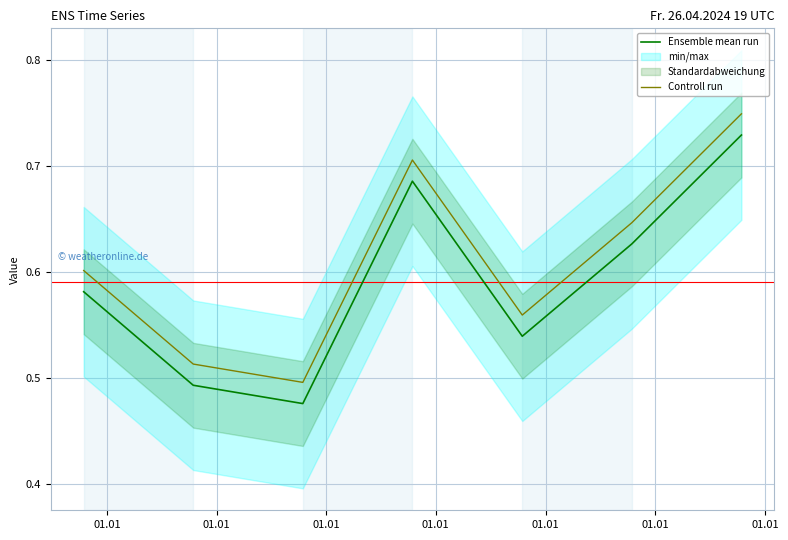

True or false: Controll run and Ensemble mean run intersect in this chart.

False